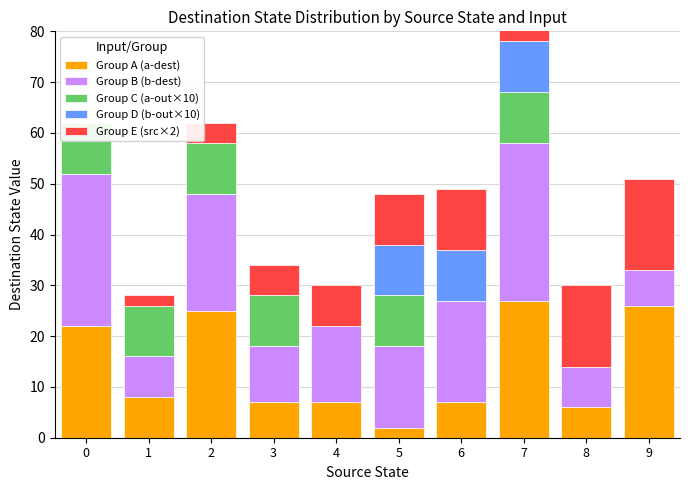

Is it true that Group B (b-dest) equals 31 at 7?

True